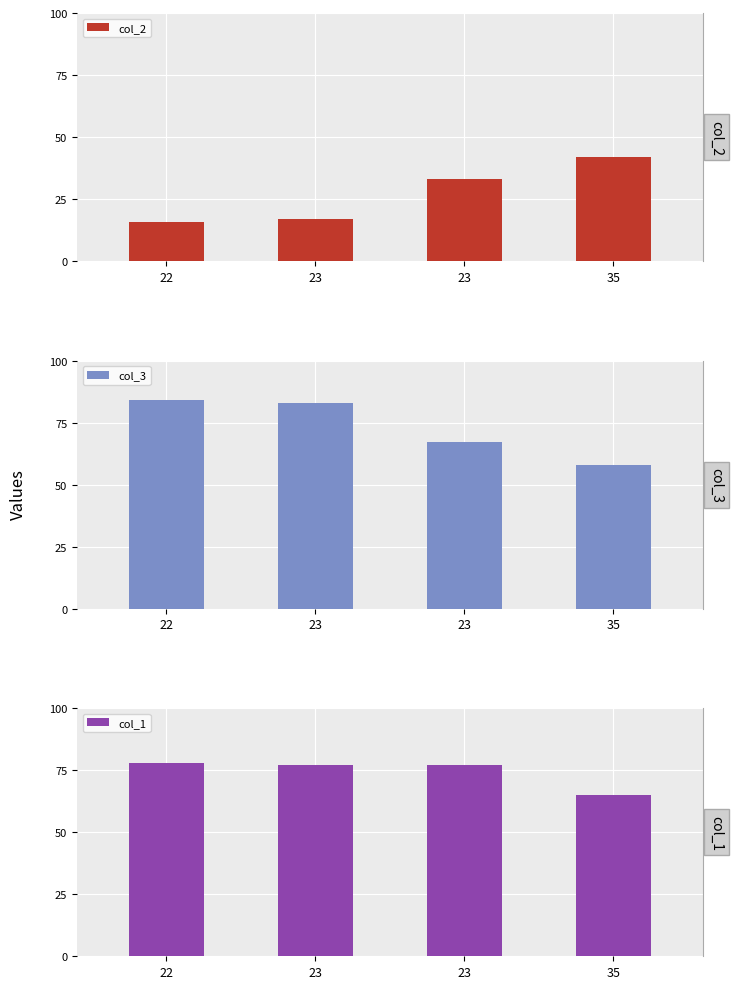

How many values in the col_2 series are below 33?

2